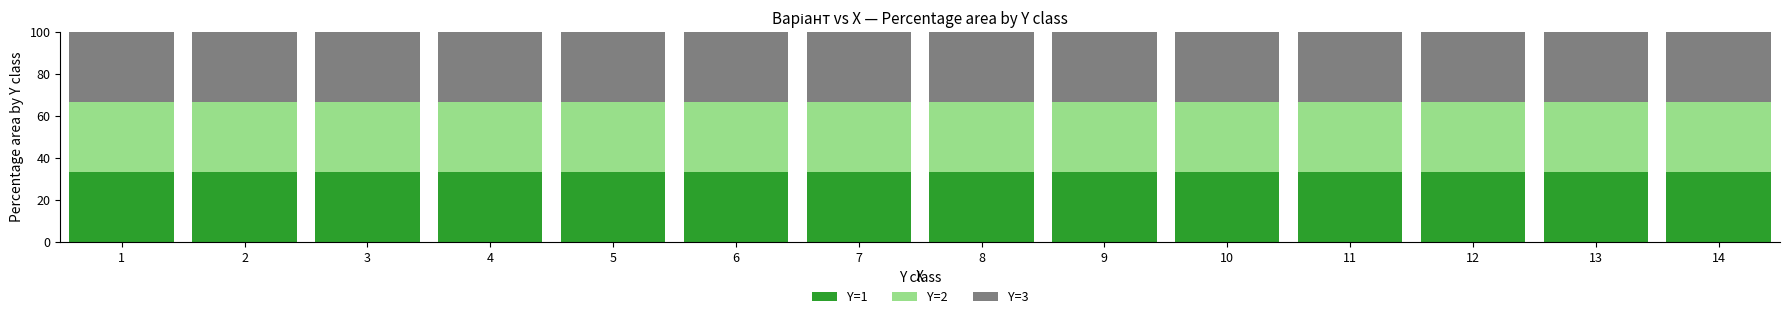

The Y=1 series shows 33.3 at 14. True or false?

True